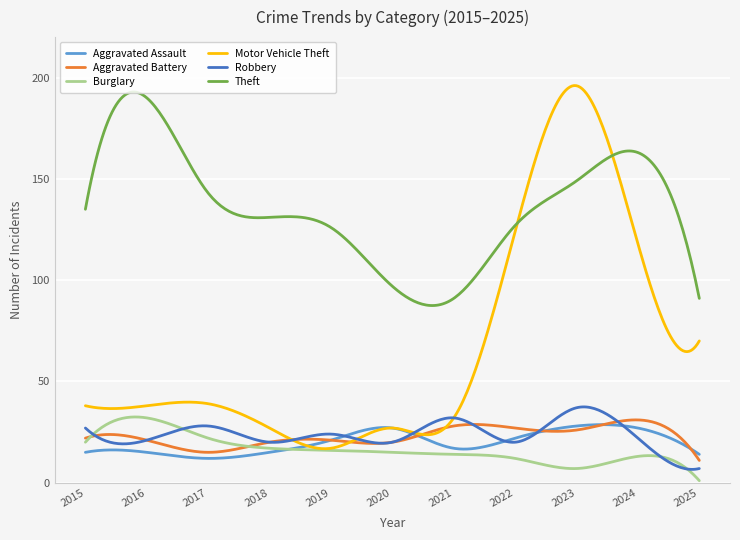

What is the maximum value shown in the chart?

196.1